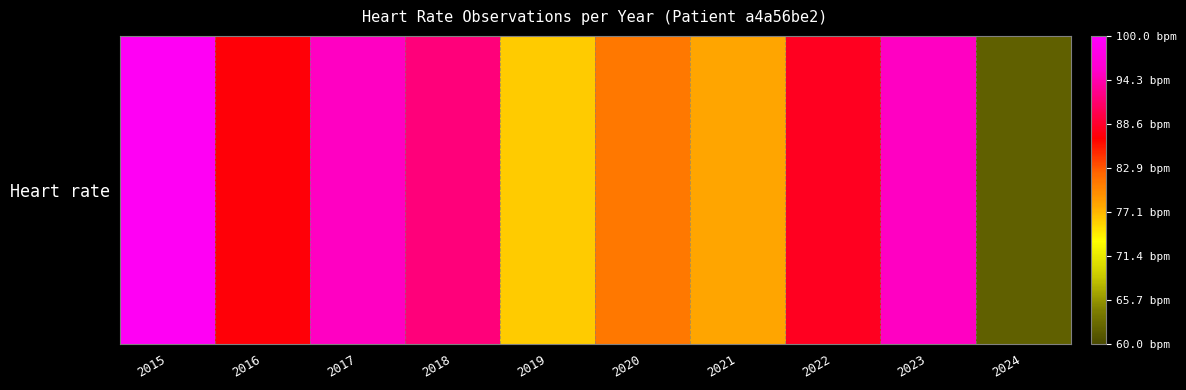

Rank the categories by value from lowest to highest.

2024, 2019, 2021, 2020, 2016, 2022, 2018, 2017, 2023, 2015